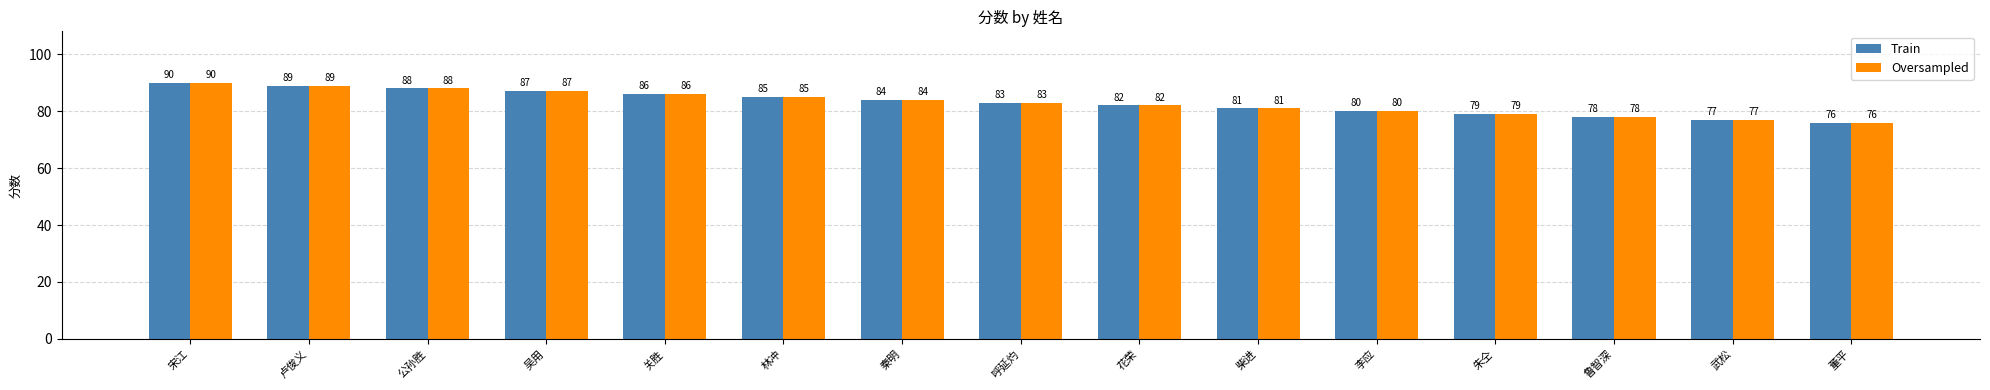

Which category has the highest value in the Train series?

宋江